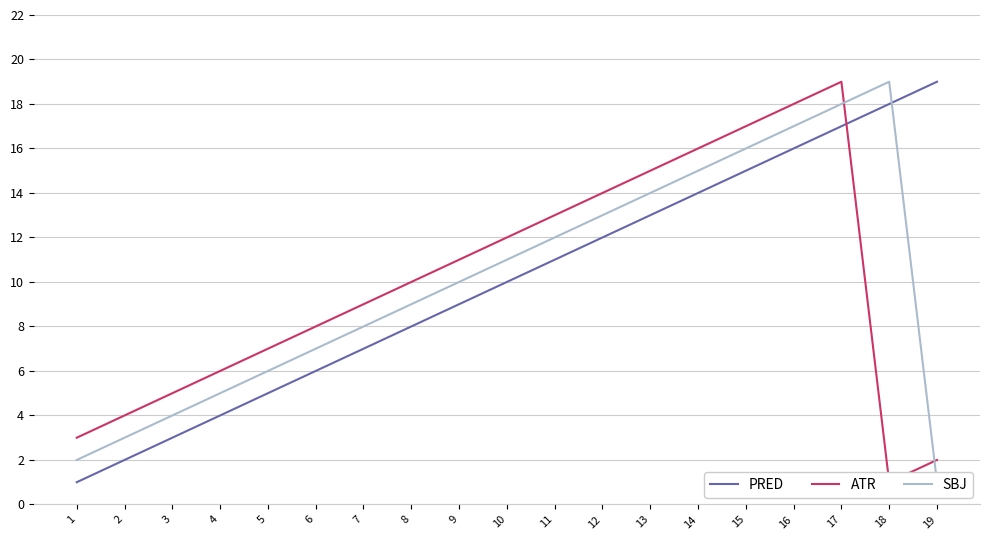

Between 18 and 2, which is larger?

18